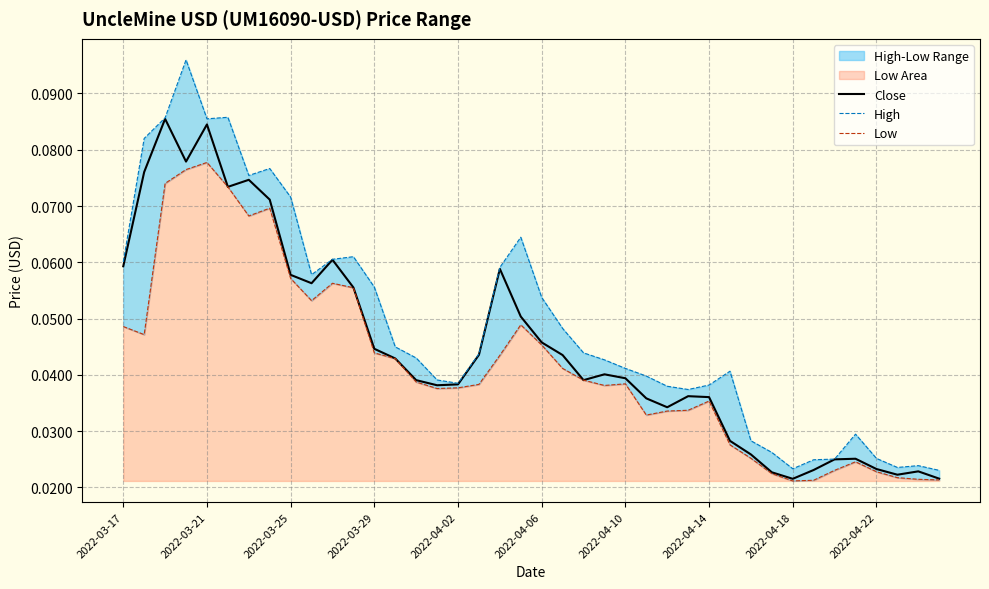

How many distinct data groups are displayed?

3